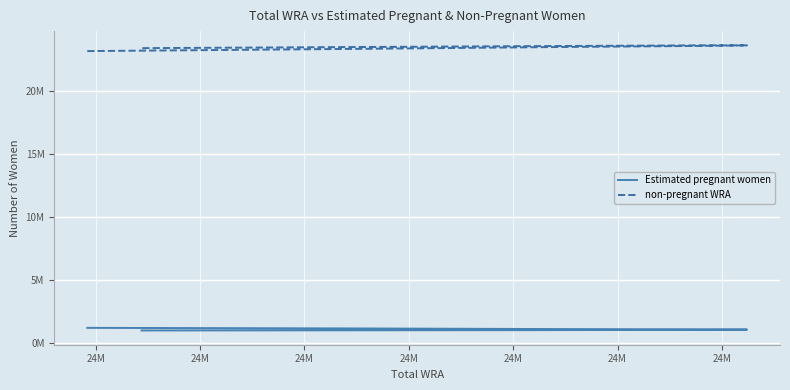

Is the value of non-pregnant WRA at 24M greater than the value of Estimated pregnant women at 24M?

Yes